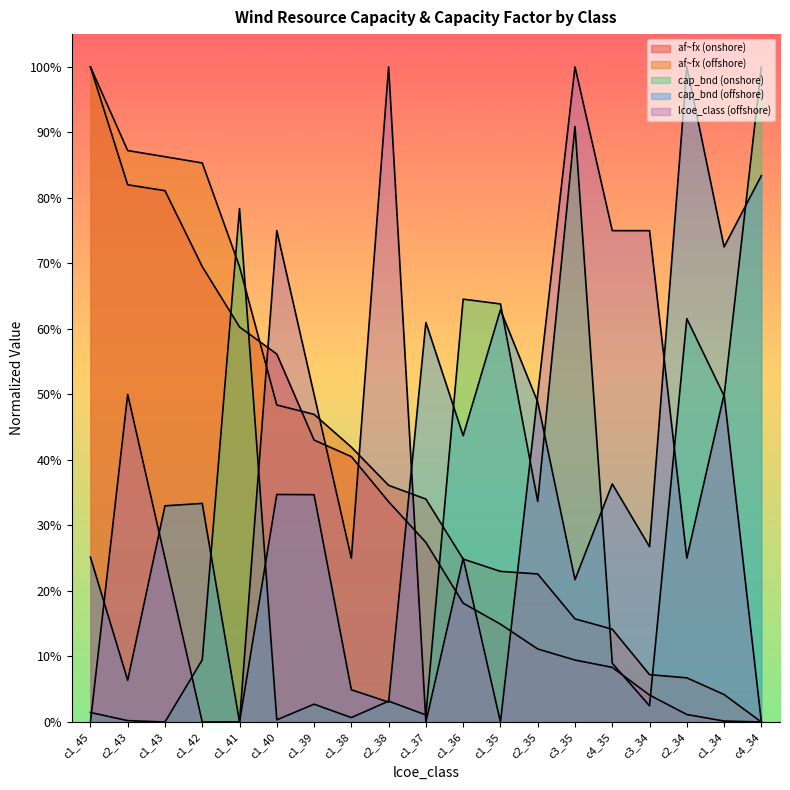

Where do cap_bnd (onshore) and cap_bnd (offshore) first cross each other?

c1_42 and c1_41